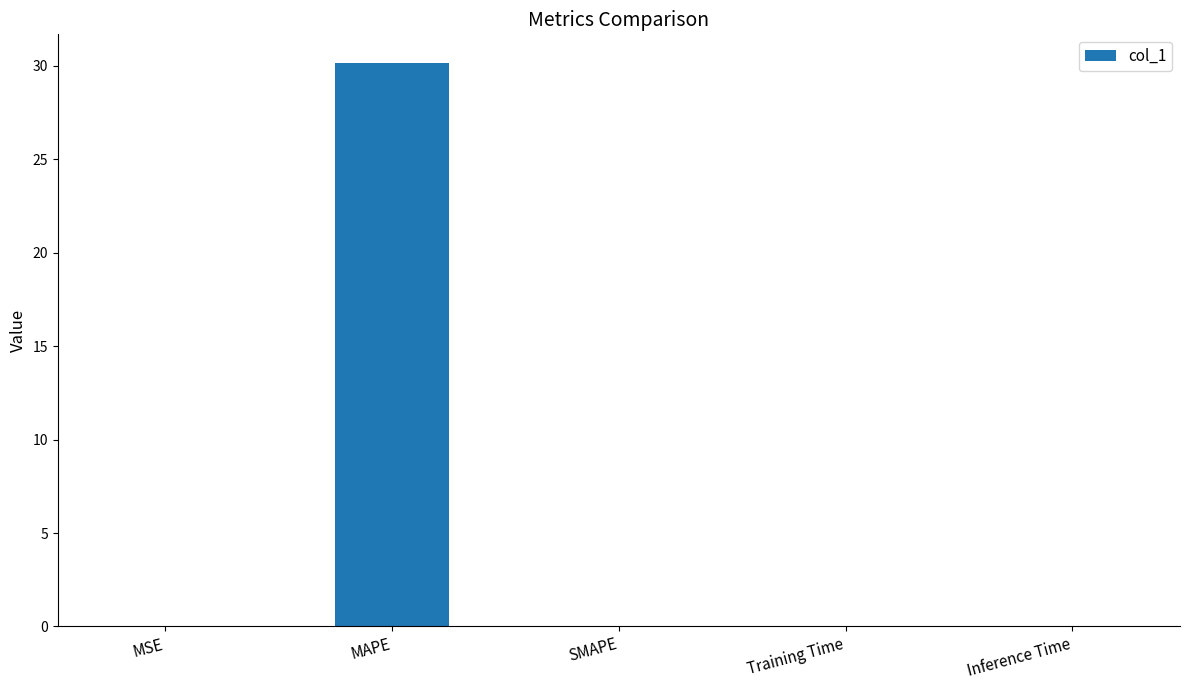

Which label corresponds to the largest value in the chart?

MAPE